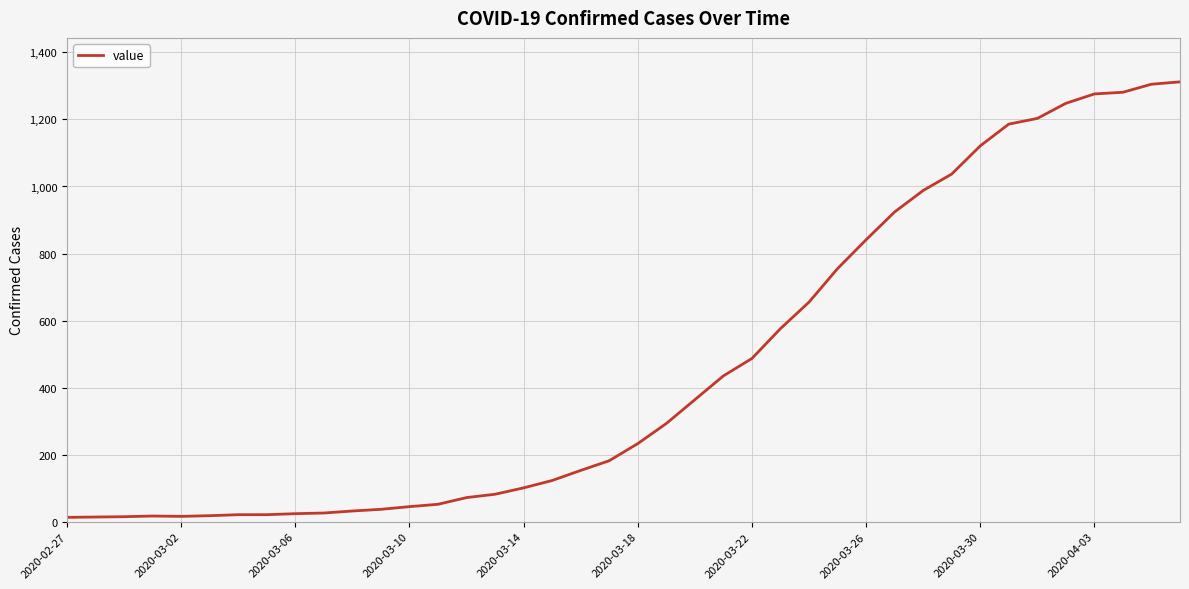

What is the difference between the maximum and minimum values?

1299